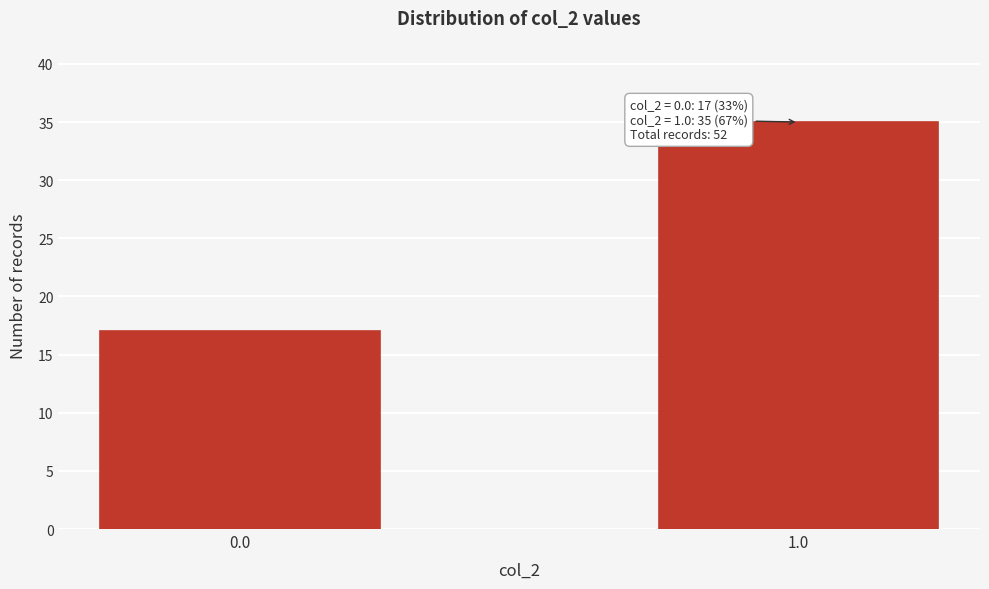

Reading left to right, list all the values displayed in this chart.

0.0=17	1.0=35